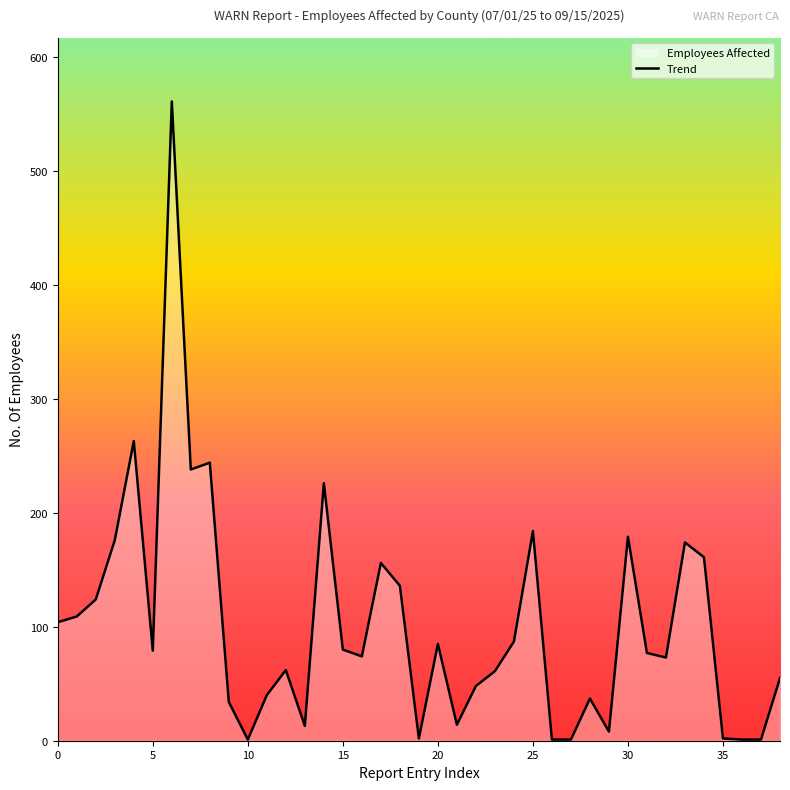

True or false: the data has more than 2 interior local peaks.

True